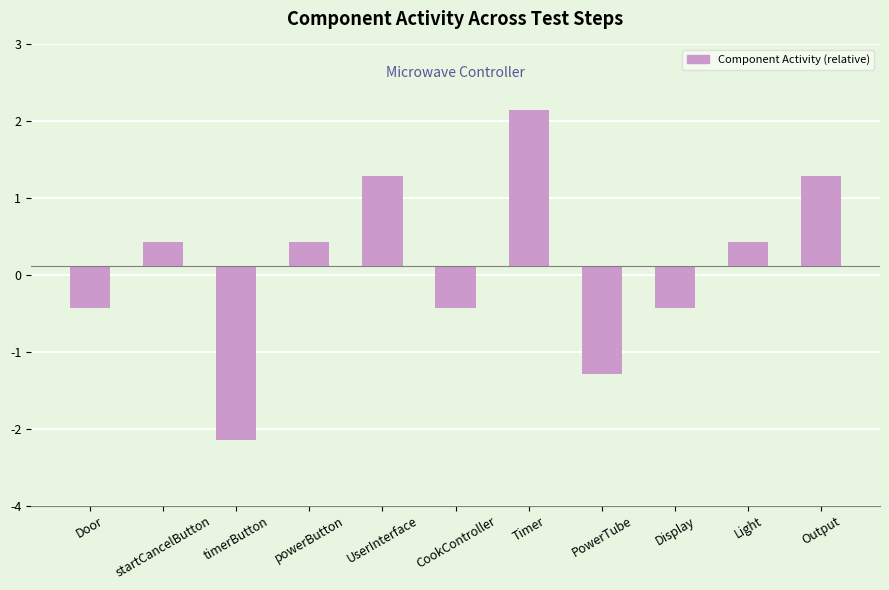

Are the bars horizontal?

No